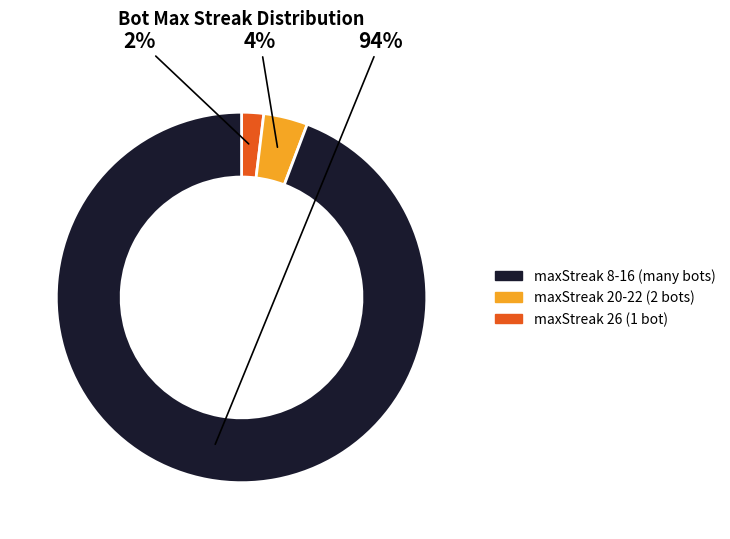

To the nearest percent, what is the difference between the largest and smallest slice percentages?

92%